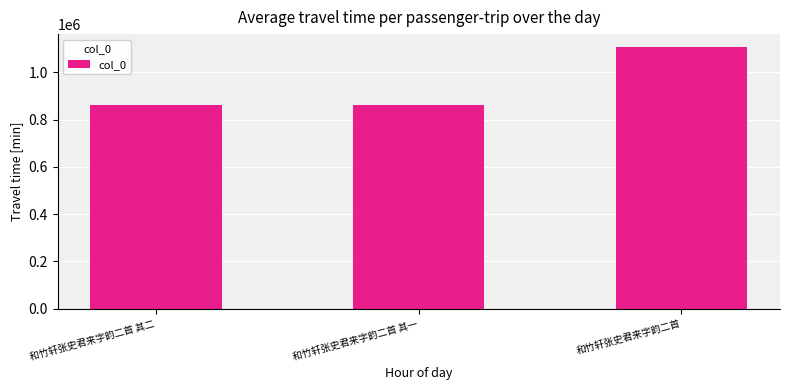

Is it true that the value at 和竹轩张史君来字韵二首 is 1106255?

True